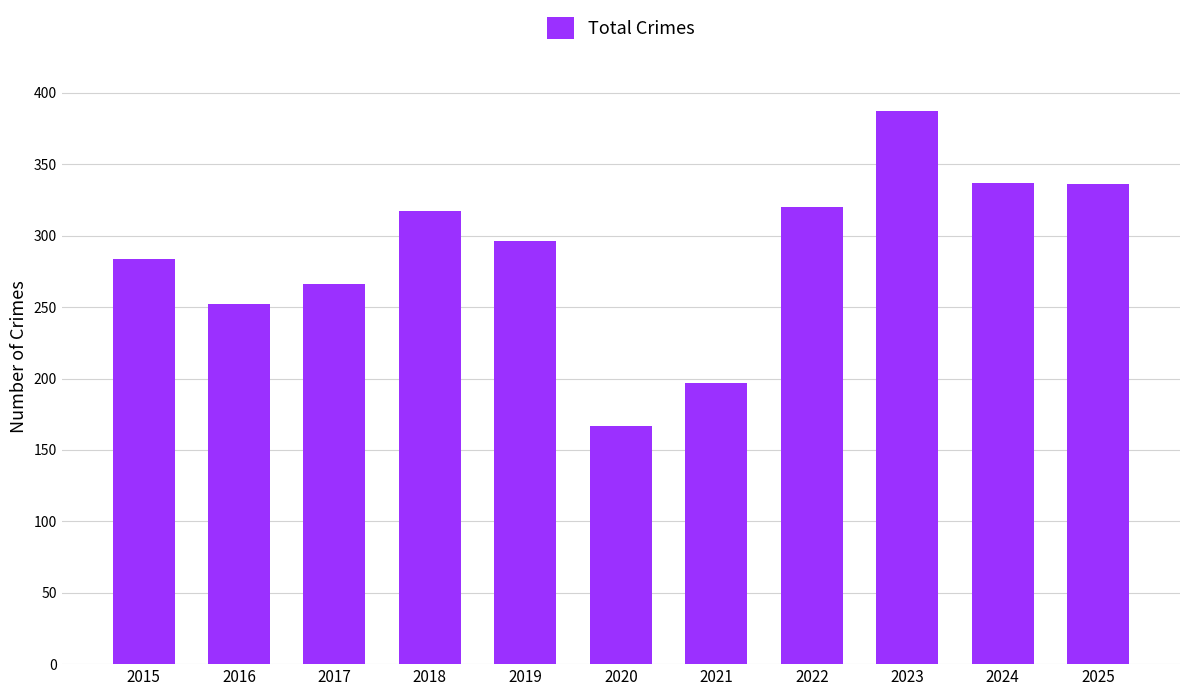

How many categories are shown in the chart?

11